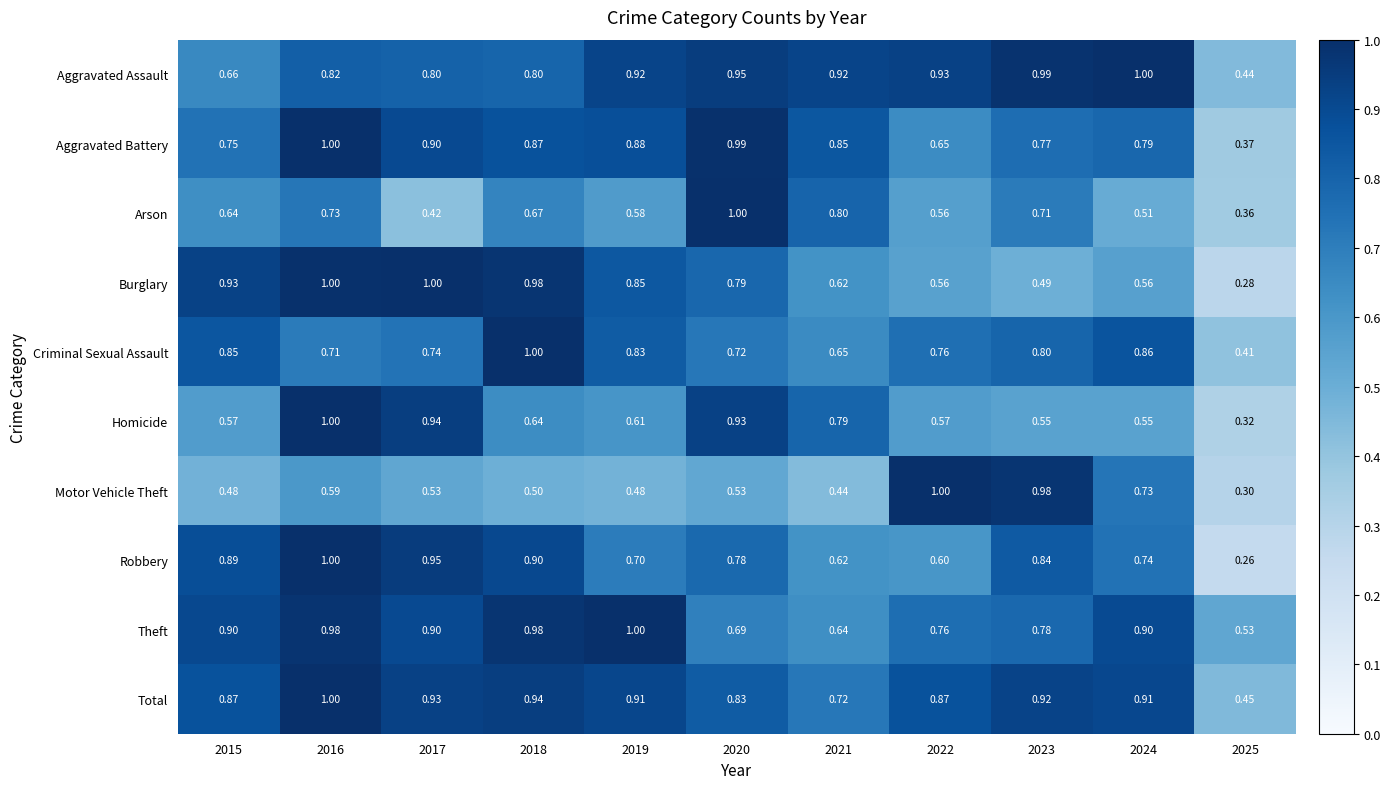

At which category is the sum across all series the highest?

2016